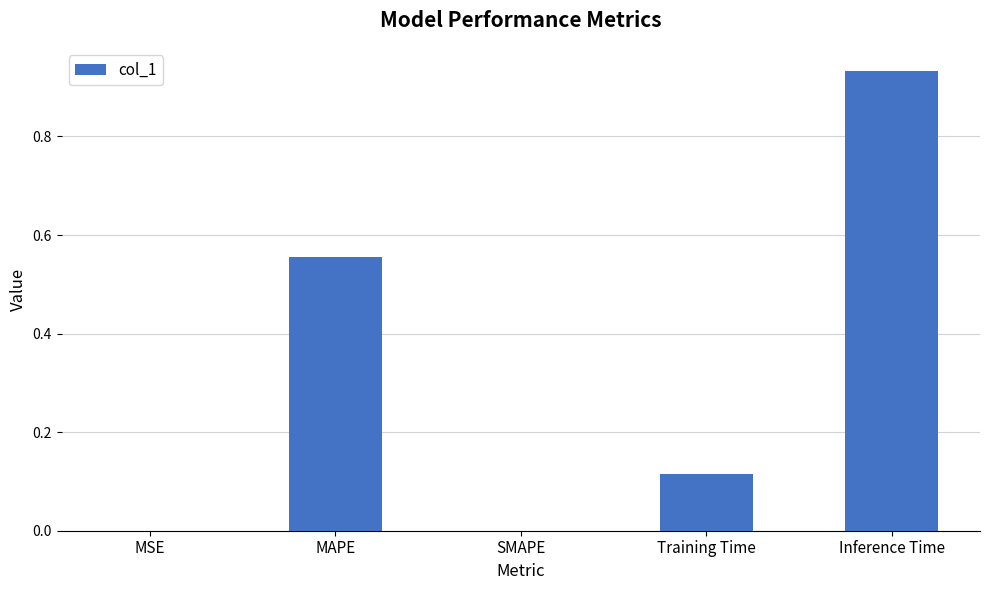

What is the change in value from MAPE to Inference Time?

+0.4